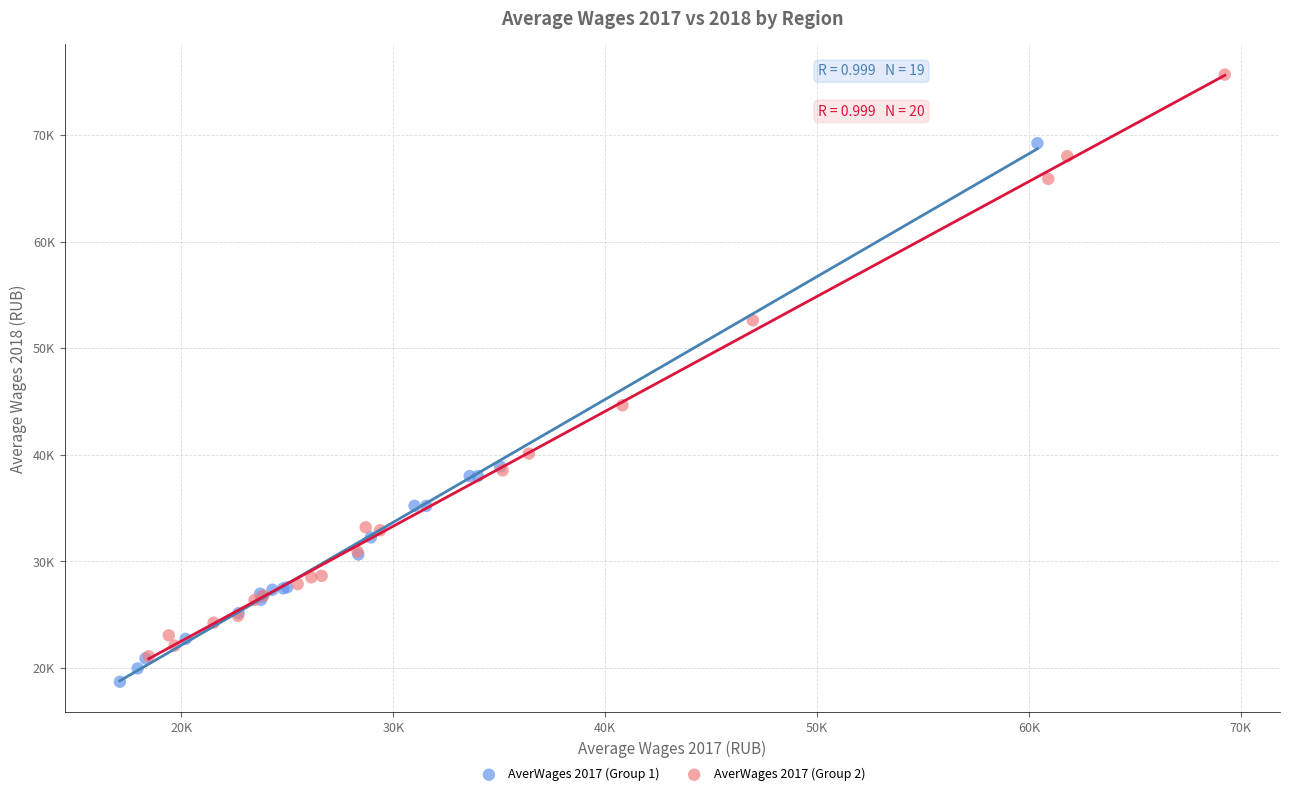

What are all the series names shown in the legend?

AverWages 2017 (Group 1), AverWages 2017 (Group 2)